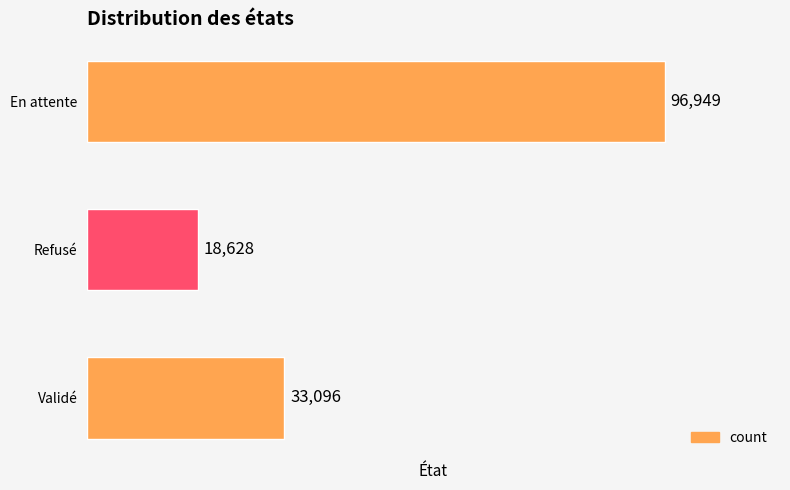

What is the change in value from En attente to Refusé?

-78321